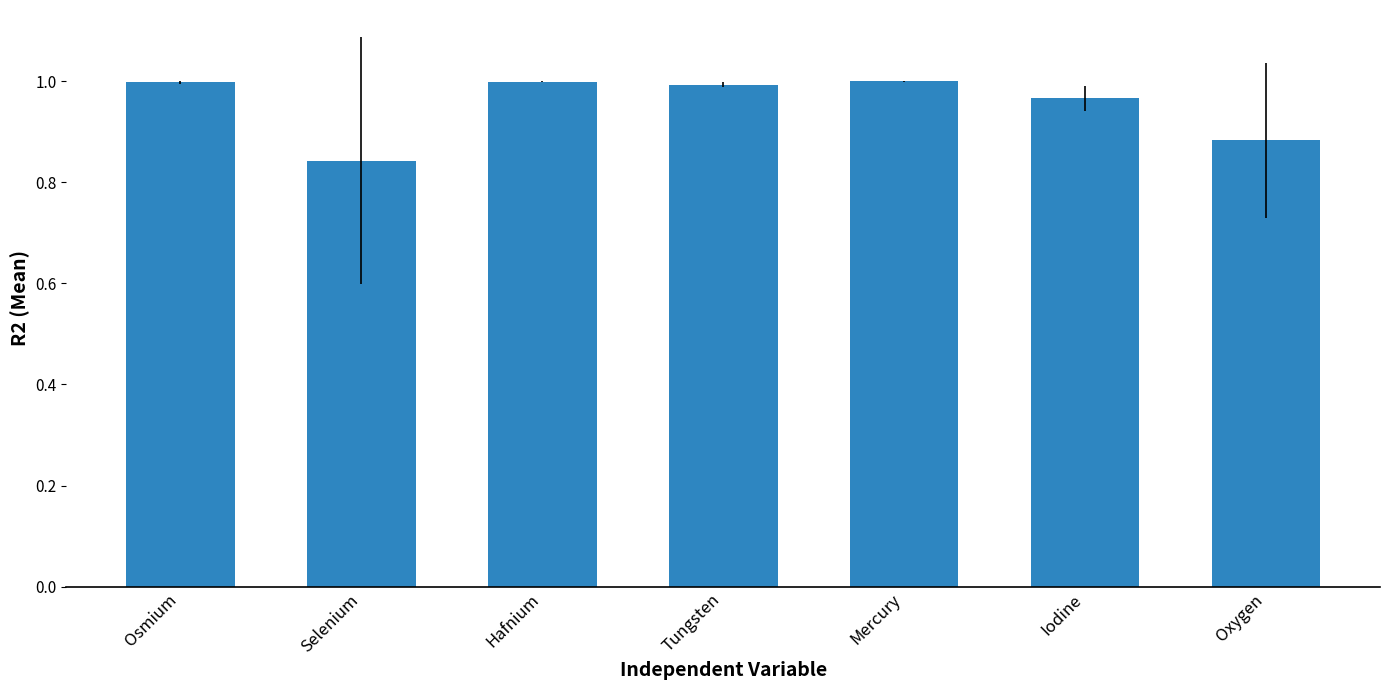

Between Oxygen and Osmium, which is larger?

Osmium